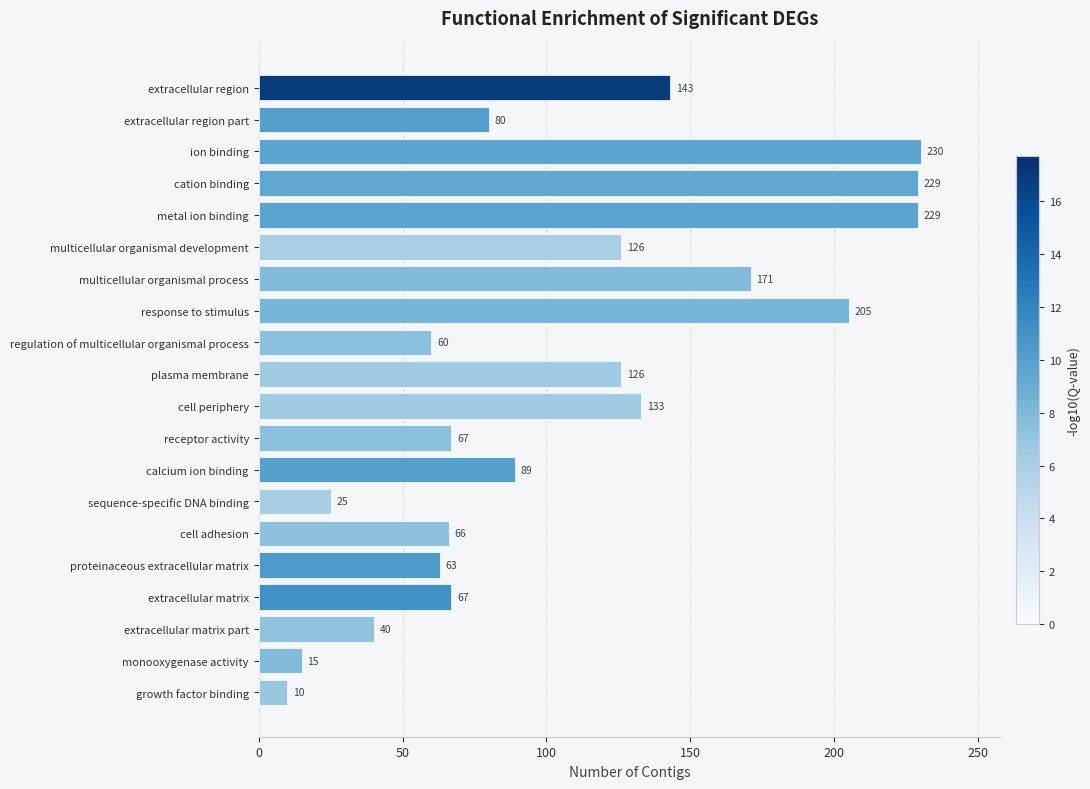

What is the average value?

109